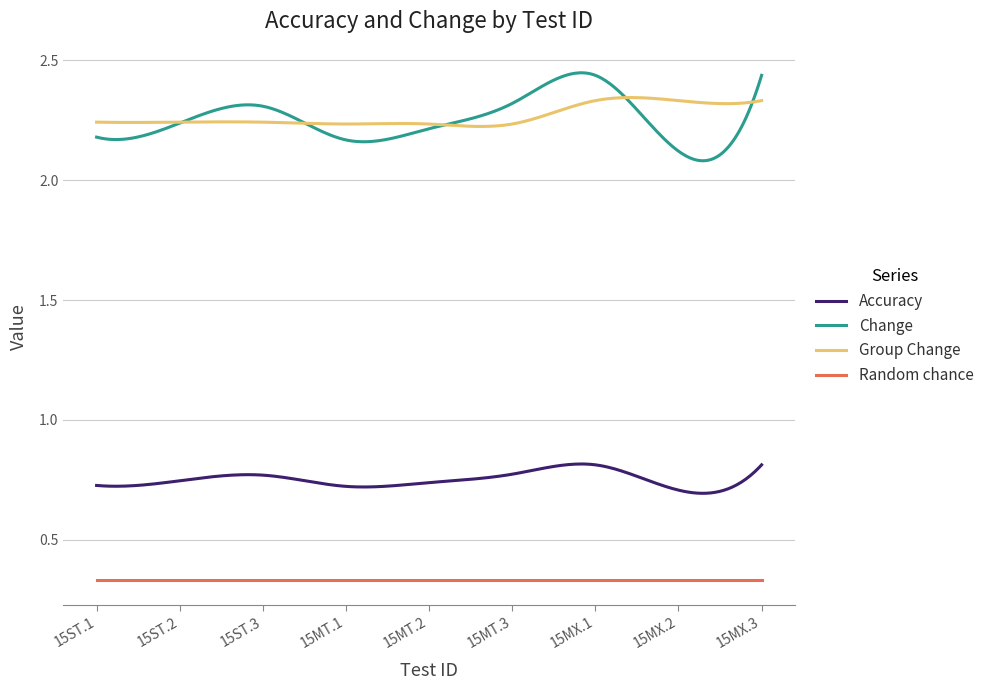

True or false: Random chance and Accuracy cross at least once.

False